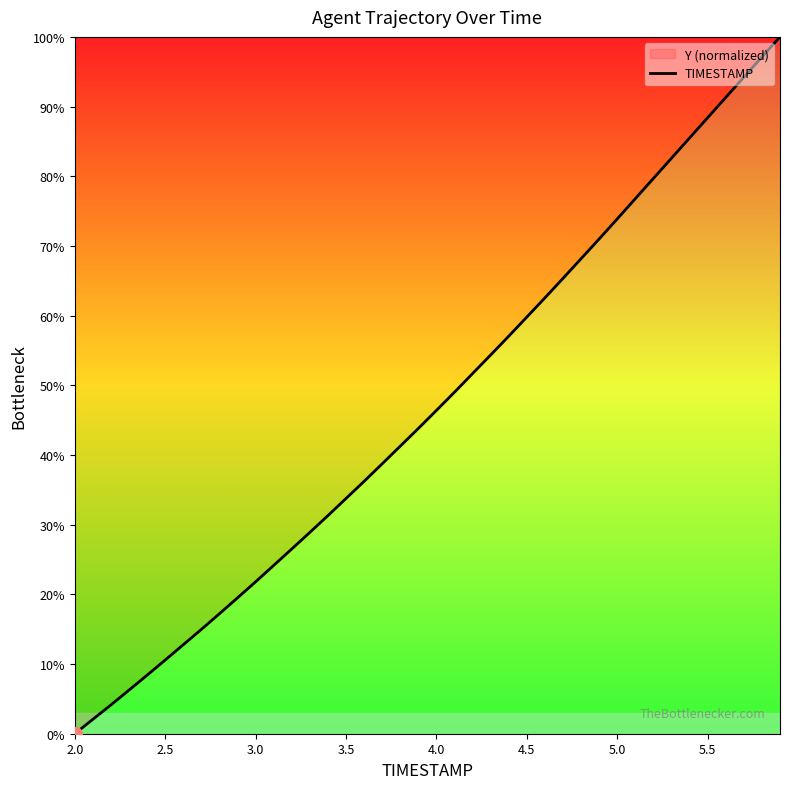

True or false: the data shows 49.3 at 2.0.

False